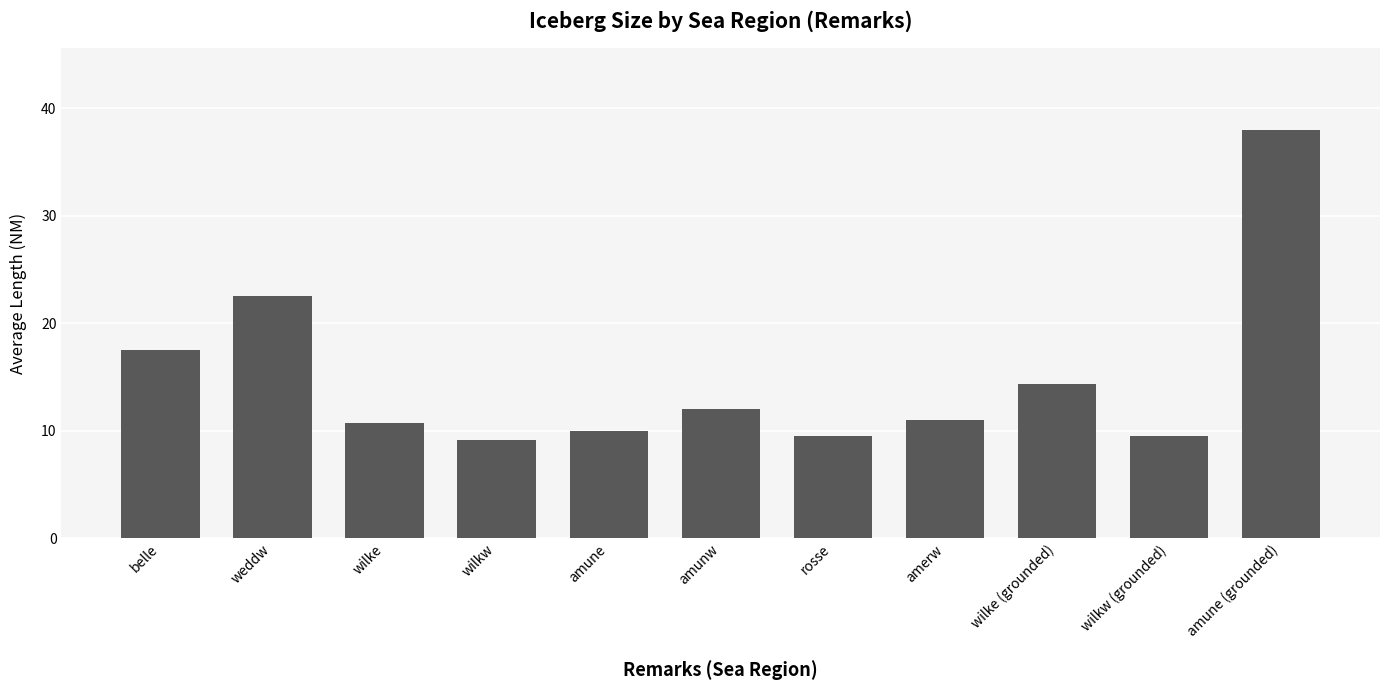

Reading right to left, what are all the values shown in this chart?

amune (grounded)=38.0	wilkw (grounded)=9.5	wilke (grounded)=14.3	amerw=11.0	rosse=9.5	amunw=12.0	amune=10.0	wilkw=9.2	wilke=10.8	weddw=22.5	belle=17.5